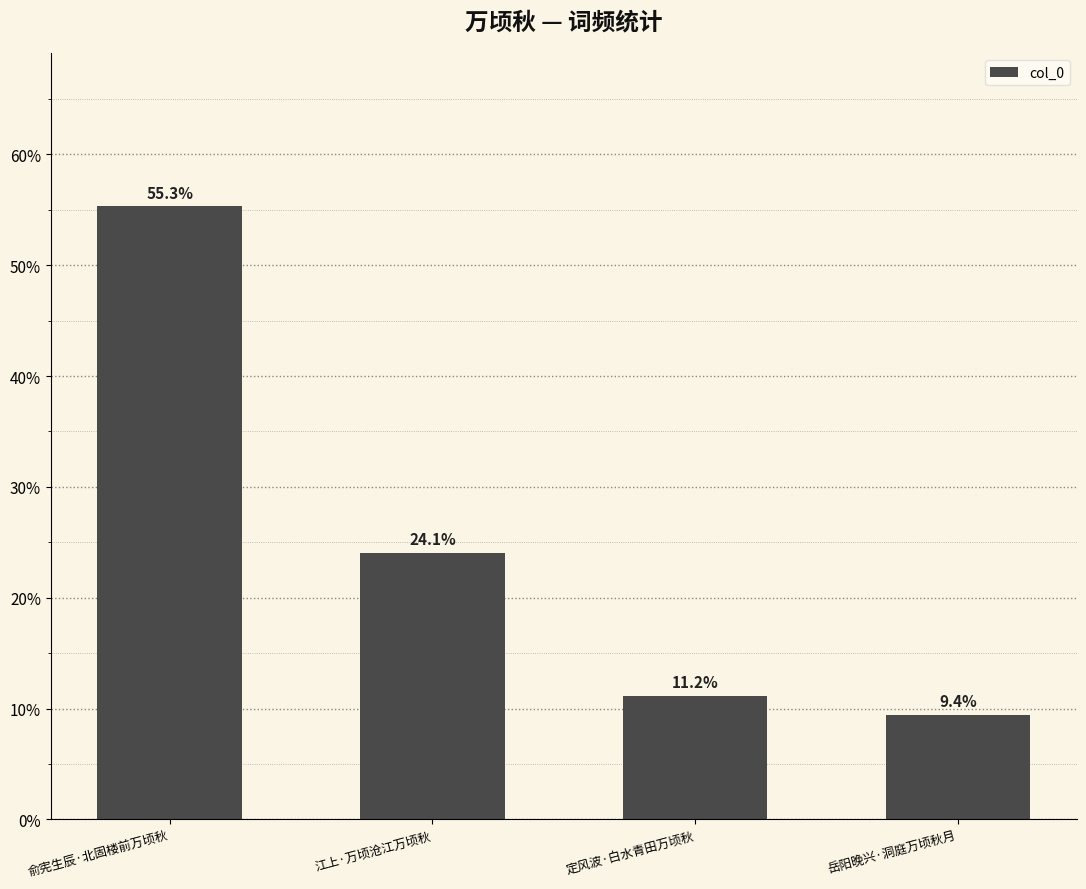

The value at 定风波·白水青田万顷秋 is 11.2. True or false?

True